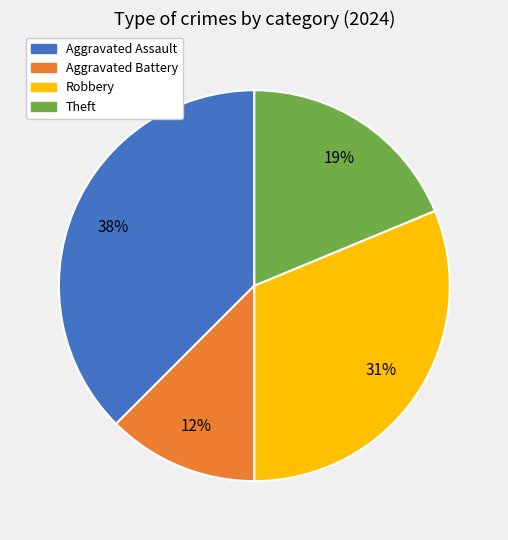

Is it true that Aggravated Assault is 31% of the pie?

False